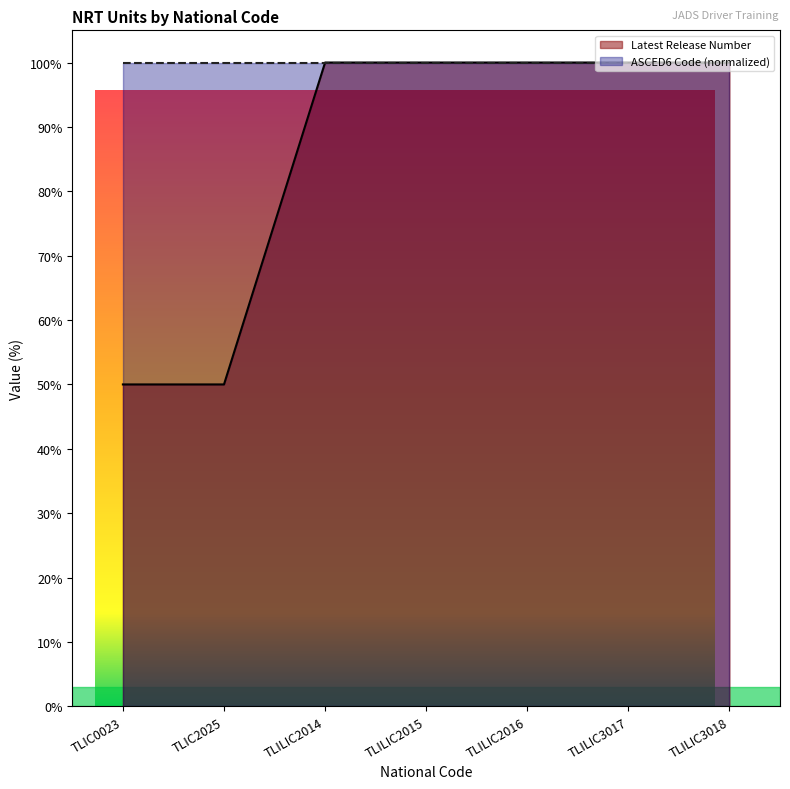

True or false: the data has more than 0 interior local peaks.

False